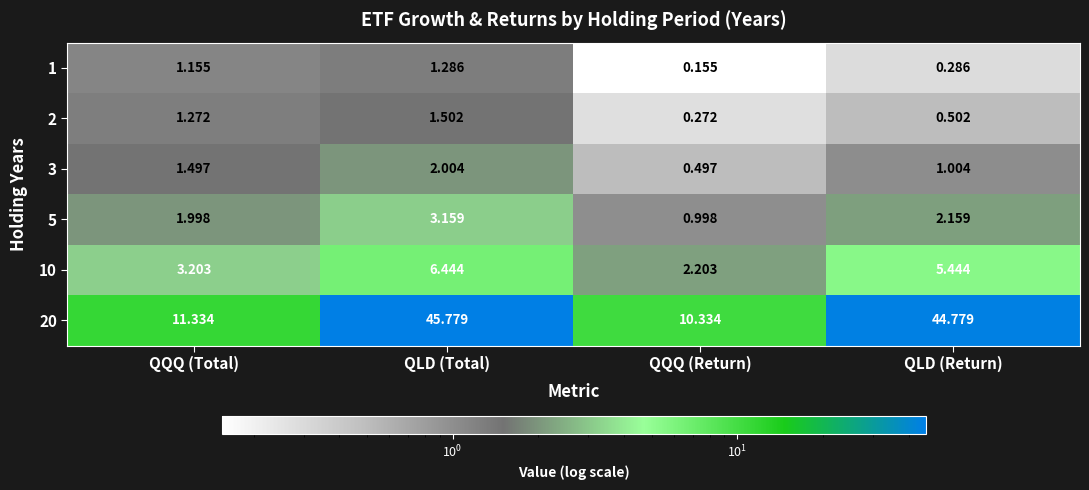

Which series has the largest total across all categories?

20